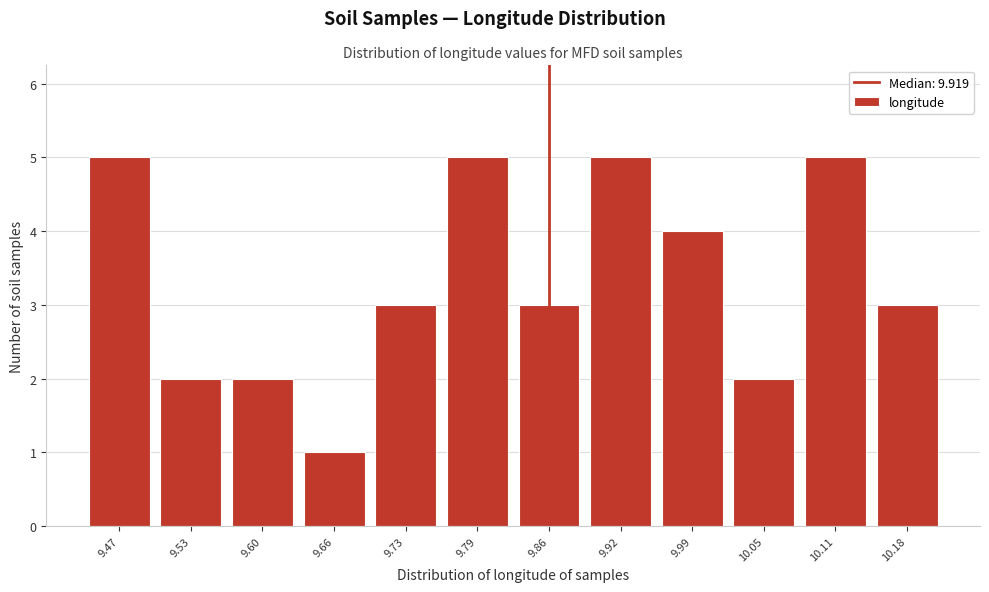

Reading left to right, list all the values displayed in this chart.

5	2	2	1	3	5	3	5	4	2	5	3